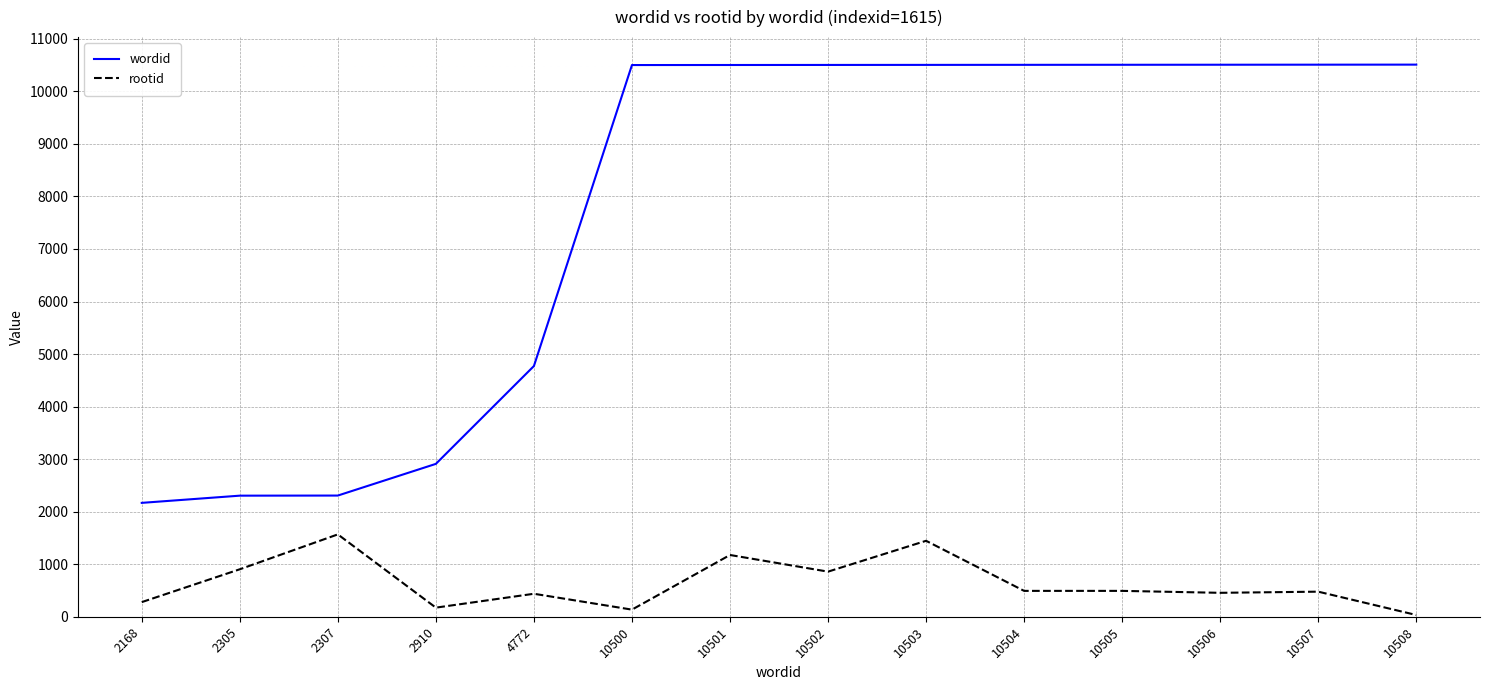

List the series in order of their overall mean, highest first.

wordid, rootid